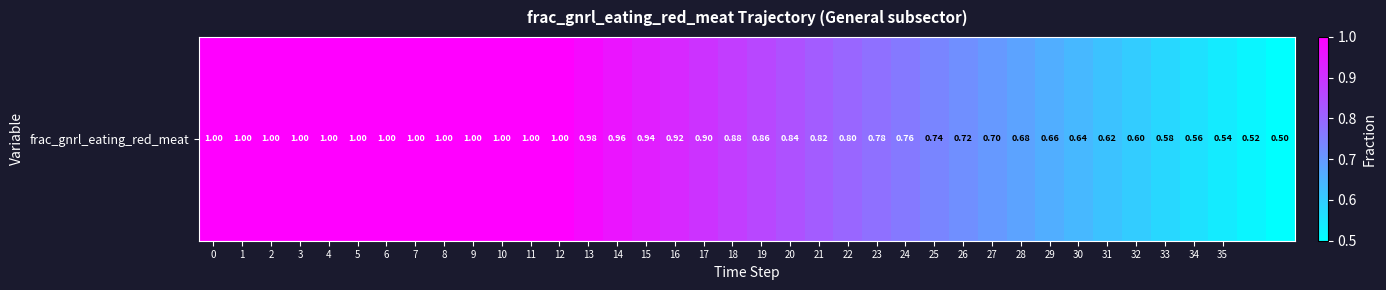

Reading left to right, what are all the values shown in this chart?

0=1.0	1=1.0	2=1.0	3=1.0	4=1.0	5=1.0	6=1.0	7=1.0	8=1.0	9=1.0	10=1.0	11=1.0	12=1.0	13=1.0	14=1.0	15=0.9	16=0.9	17=0.9	18=0.9	19=0.9	20=0.8	21=0.8	22=0.8	23=0.8	24=0.8	25=0.7	26=0.7	27=0.7	28=0.7	29=0.7	30=0.6	31=0.6	32=0.6	33=0.6	34=0.6	35=0.5	36=0.5	37=0.5